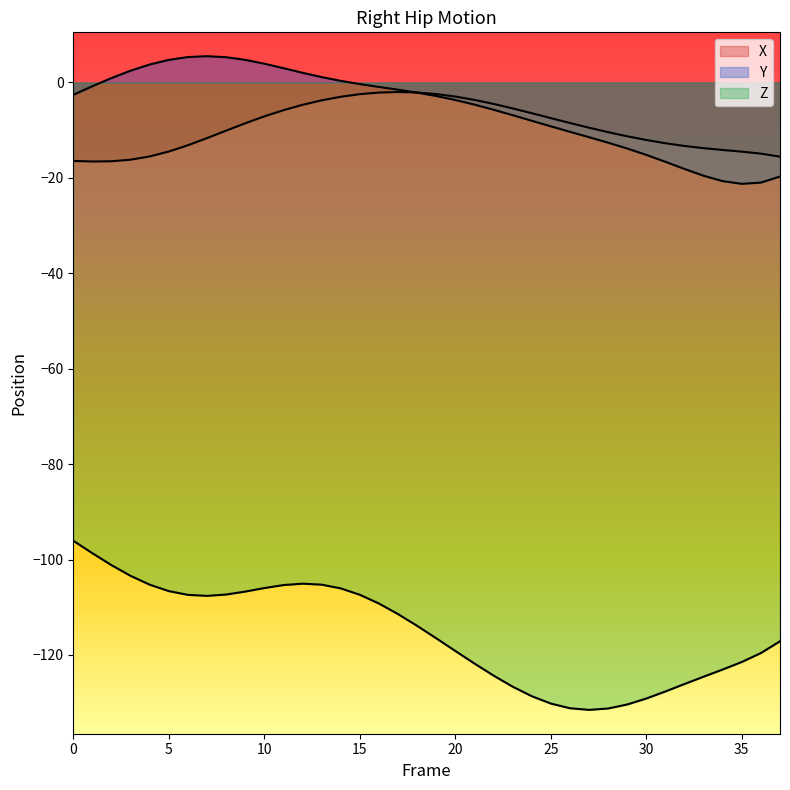

Reading left to right, list all the values displayed in this chart.

X: -16.5	-16.6	-16.5	-16.2	-15.5	-14.5	-13.2	-11.7	-10.1	-8.6	-7.1	-5.8	-4.7	-3.8	-3.0	-2.5	-2.1	-2.0	-2.1	-2.4	-3.0	-3.7	-4.5	-5.4	-6.4	-7.5	-8.5	-9.5	-10.4	-11.3	-12.1	-12.7	-13.3	-13.8	-14.2	-14.5	-14.9	-15.5
Y: -2.6	-0.8	0.9	2.5	3.8	4.7	5.3	5.5	5.3	4.7	3.9	3.0	2.0	1.1	0.3	-0.3	-0.9	-1.5	-2.1	-2.8	-3.7	-4.6	-5.7	-6.9	-8.0	-9.2	-10.3	-11.5	-12.6	-13.8	-15.2	-16.6	-18.1	-19.6	-20.7	-21.3	-21.0	-19.7
Z: -96.1	-98.7	-101.2	-103.4	-105.3	-106.6	-107.4	-107.6	-107.3	-106.7	-106.0	-105.4	-105.1	-105.3	-106.0	-107.4	-109.2	-111.4	-113.9	-116.5	-119.2	-121.8	-124.3	-126.6	-128.6	-130.2	-131.2	-131.5	-131.2	-130.4	-129.1	-127.6	-126.1	-124.6	-123.0	-121.5	-119.6	-117.1